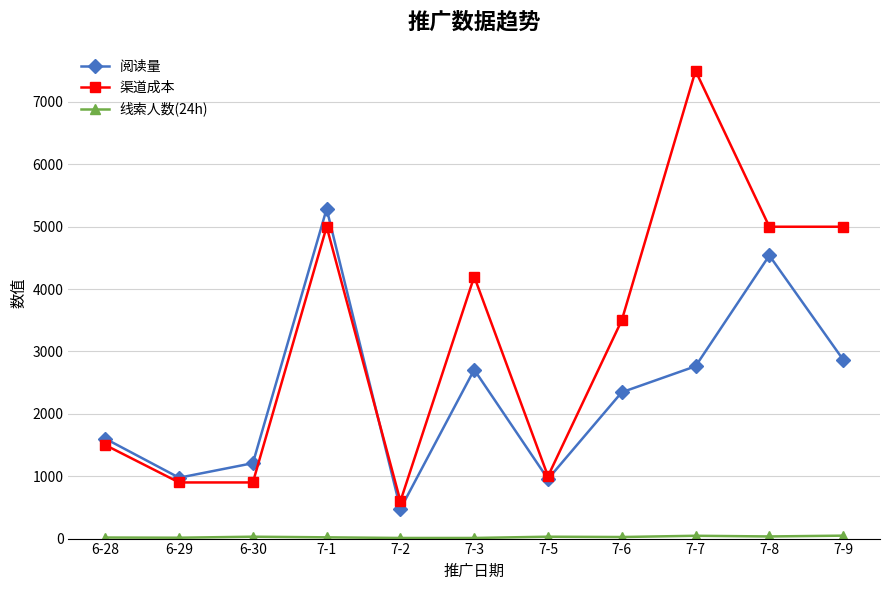

What is the minimum value shown in the chart?

10